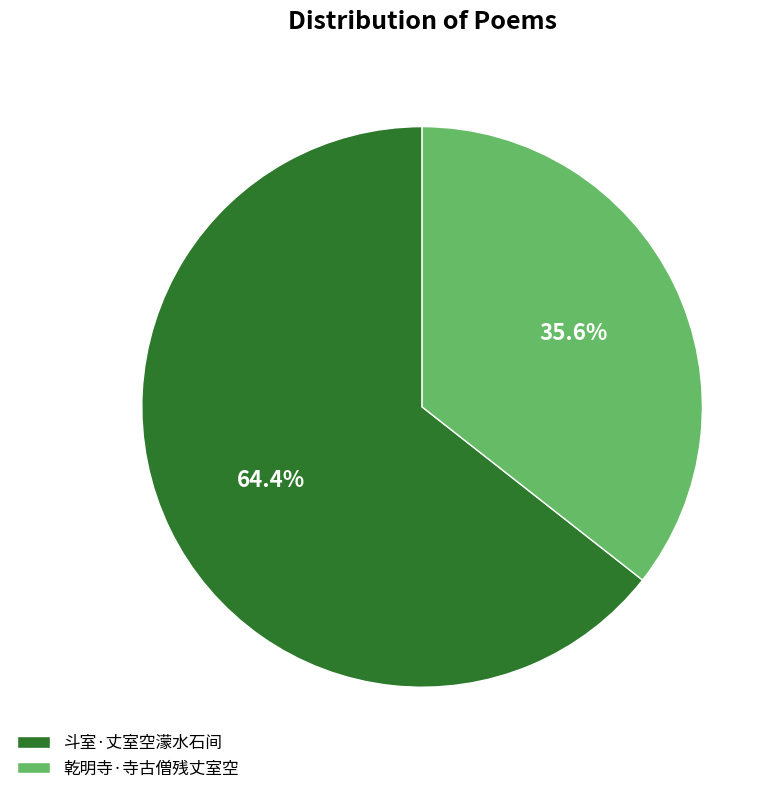

What is the ratio of the value at 斗室·丈室空濛水石间 to the value at 乾明寺·寺古僧残丈室空?

1.8